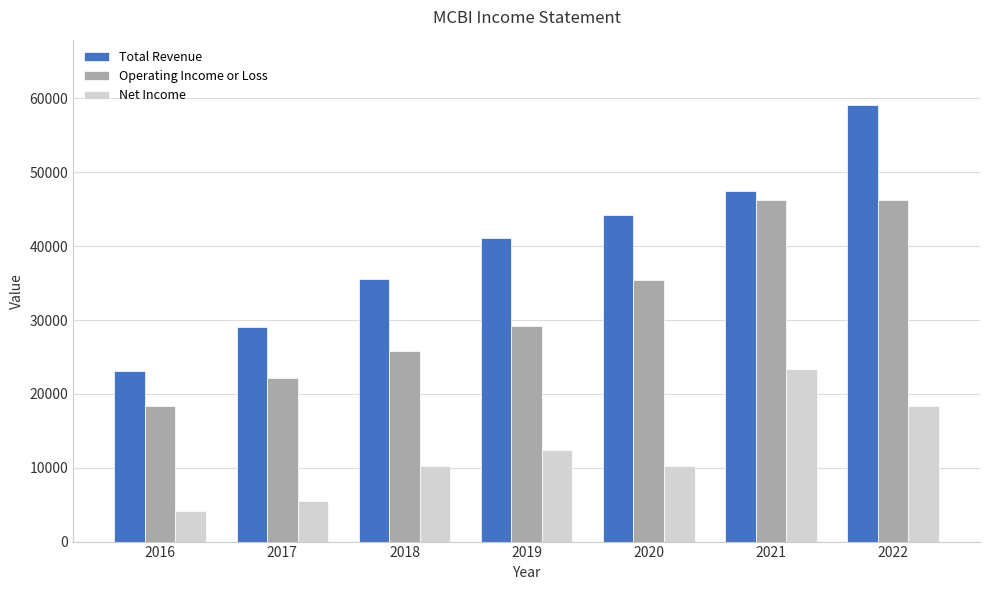

The Operating Income or Loss series shows 33170 at 2017. True or false?

False